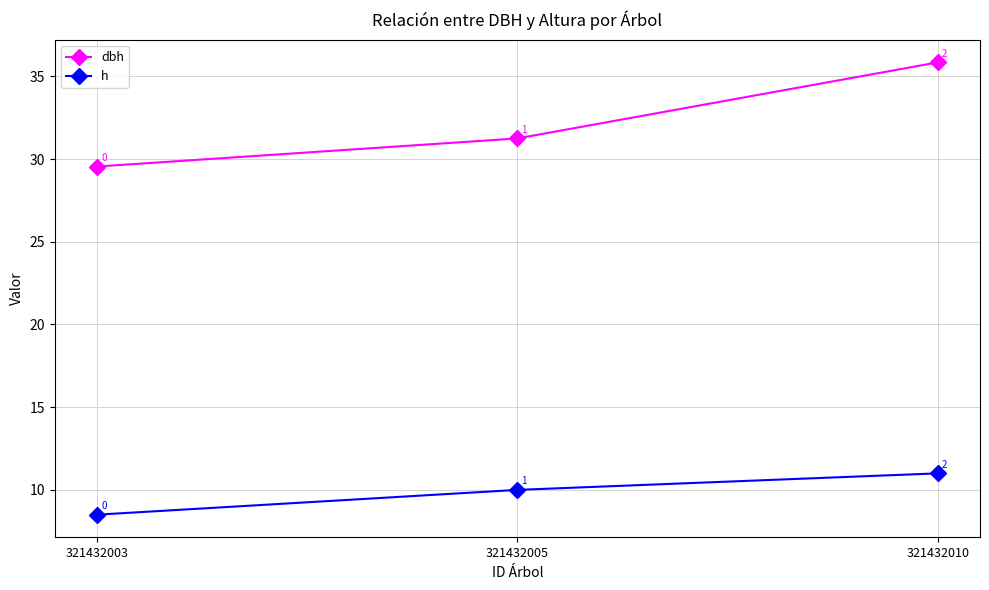

What is the lowest value of the h series?

8.5